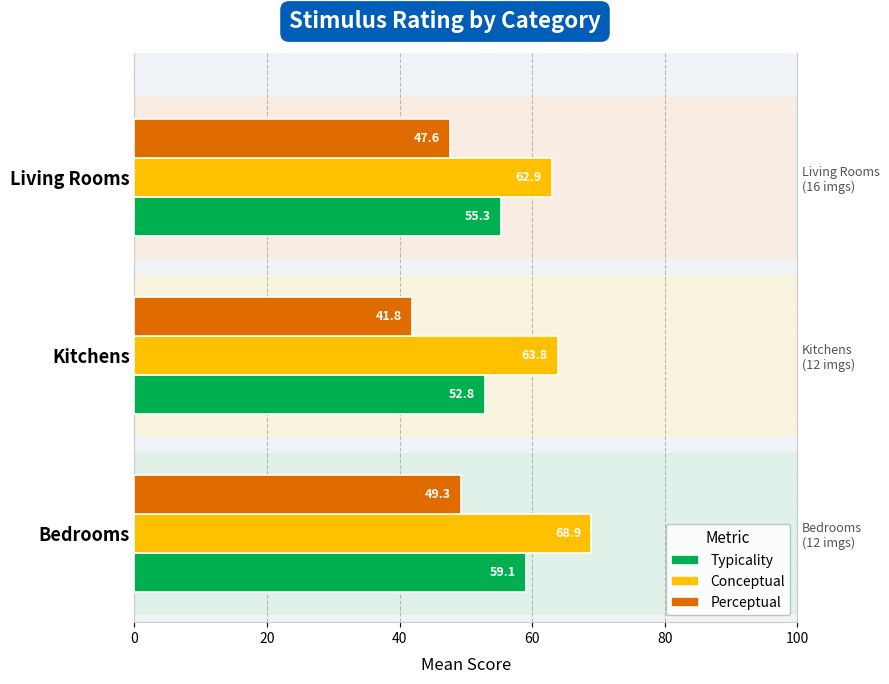

Reading right to left, what are all the values shown in this chart?

Typicality: 55.3	52.8	59.1
Conceptual: 62.9	63.8	68.9
Perceptual: 47.6	41.8	49.3